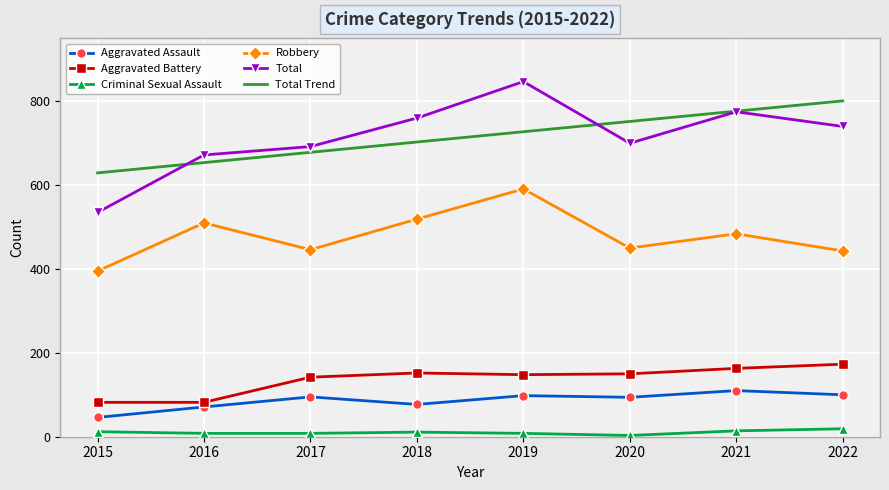

True or false: Aggravated Assault has a value of 147.0 at 2020.

False